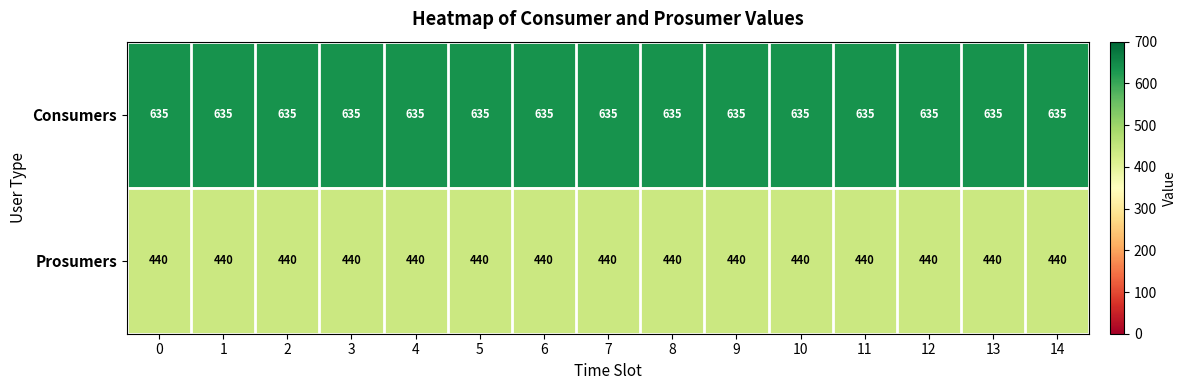

What is the lowest value of the Prosumers series?

440